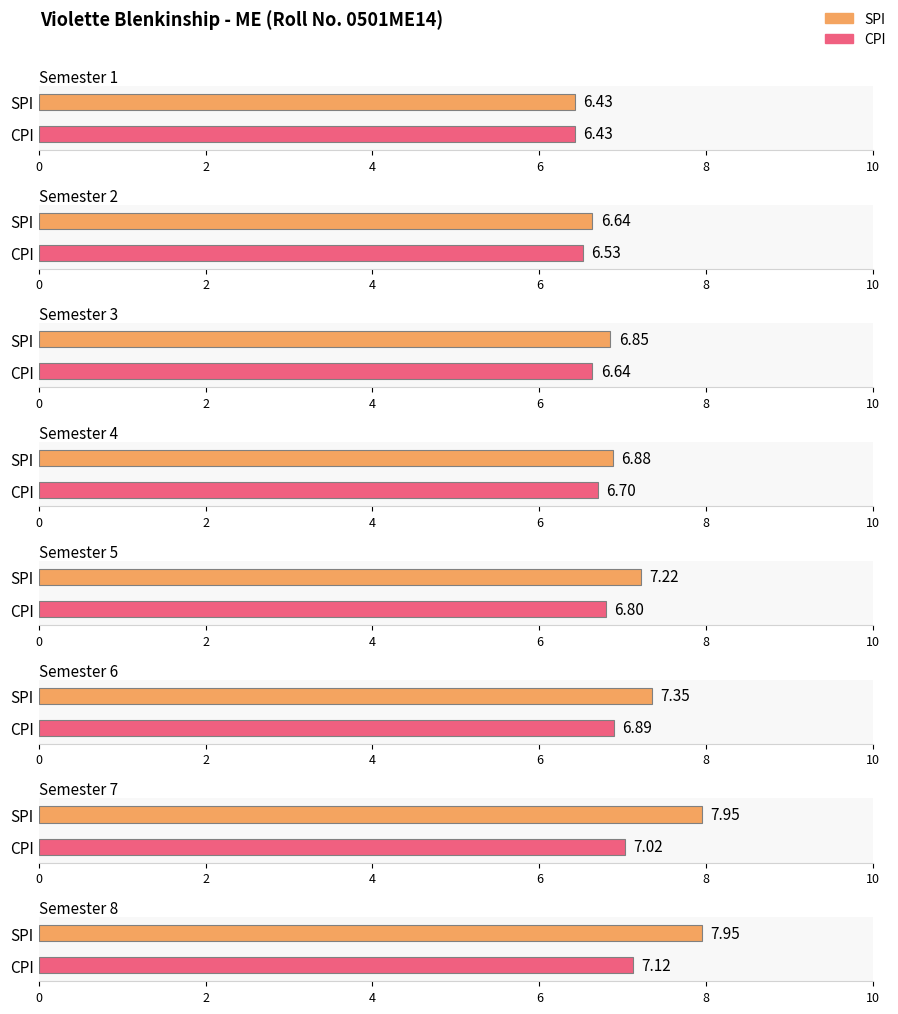

Is the value of SPI at Semester 4 greater than the value of CPI at Semester 4?

Yes